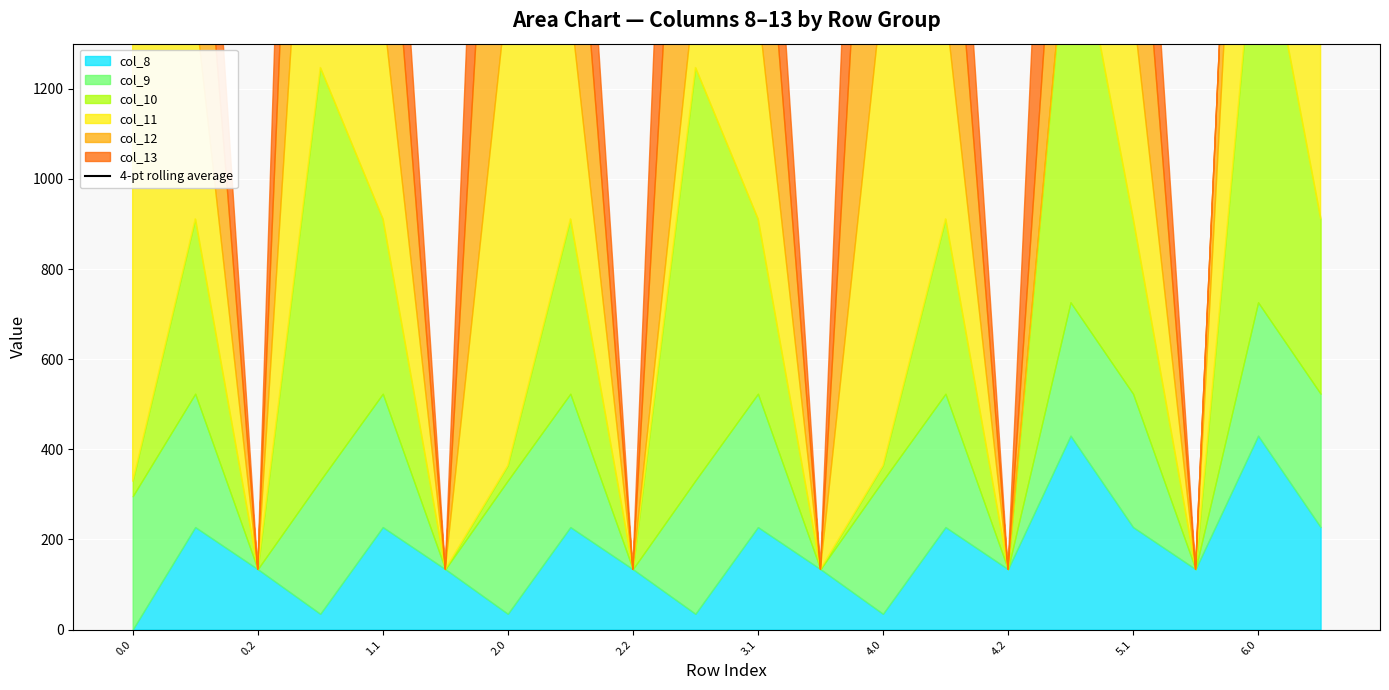

Approximately how many times larger is the value at 4.2 compared to 0.2?

1.0